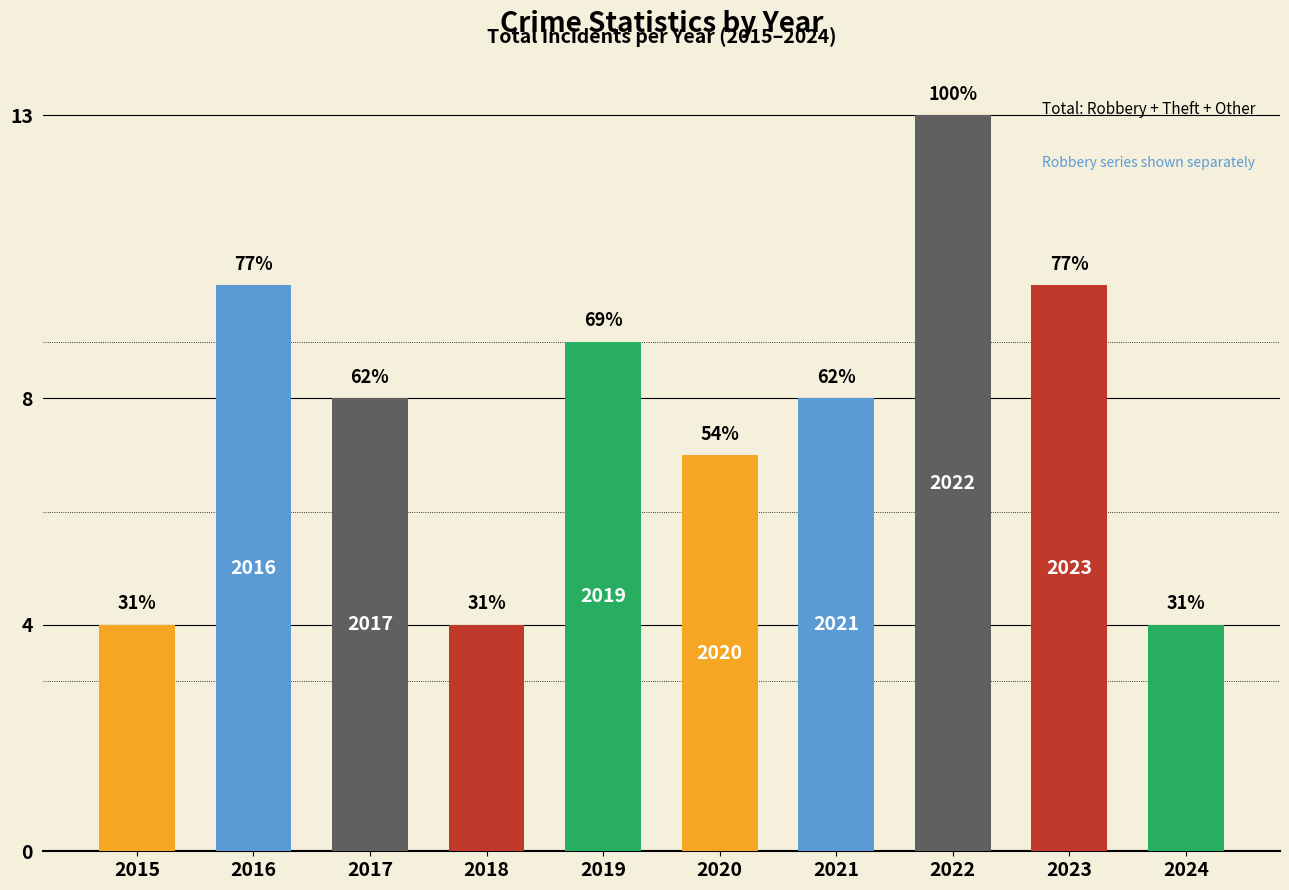

What is the smallest value displayed?

4